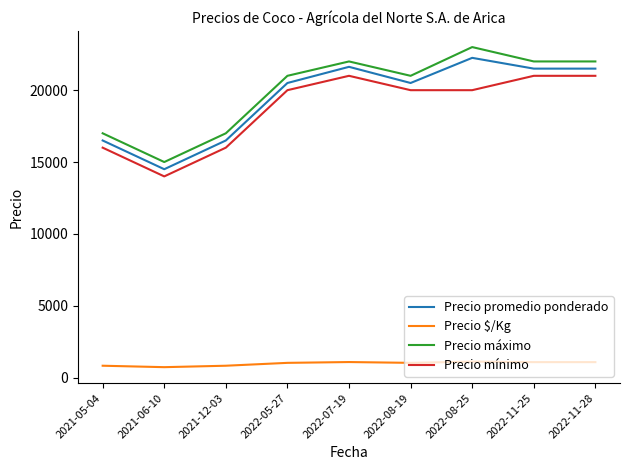

What is the lowest value of the Precio mínimo series?

14000